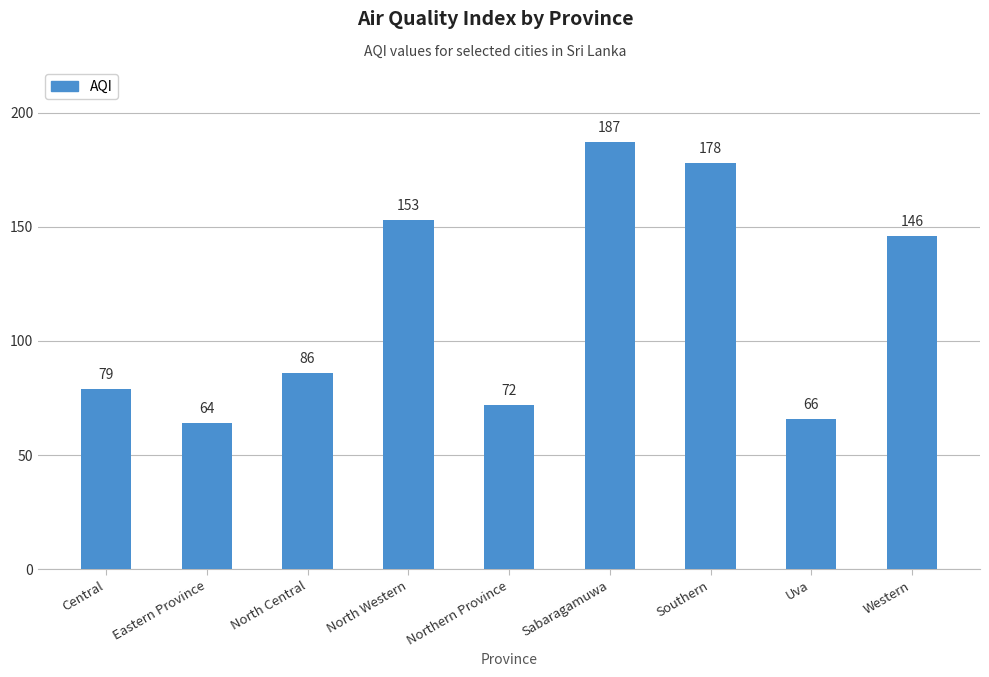

What is the average value?

115